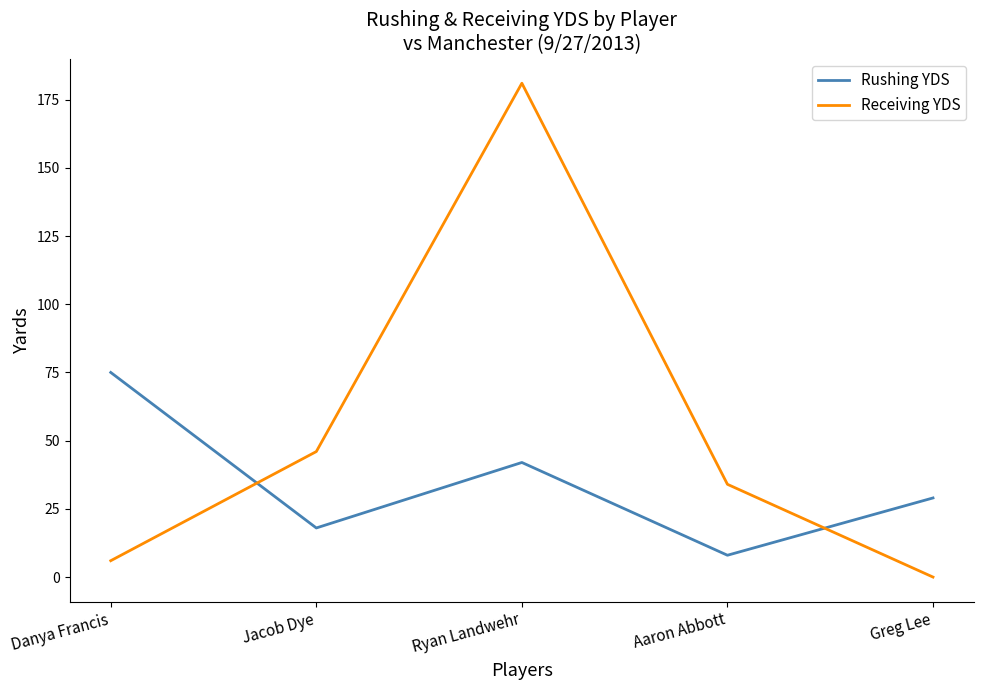

Reading left to right, what are all the values shown in this chart?

Rushing YDS: 75	18	42	8	29
Receiving YDS: 6	46	181	34	0